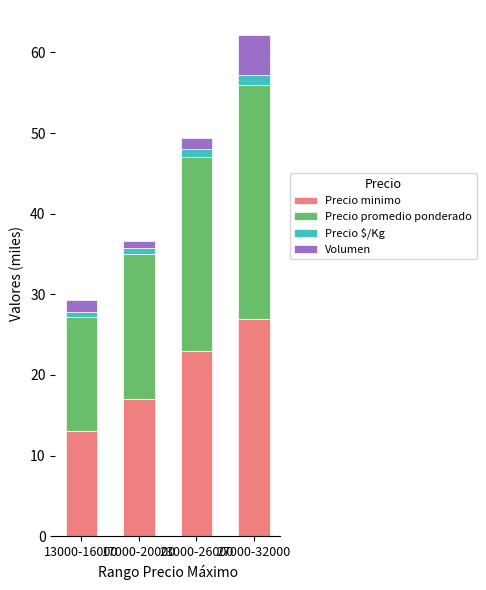

The Precio minimo series shows 28.4 at 17000-20000. True or false?

False